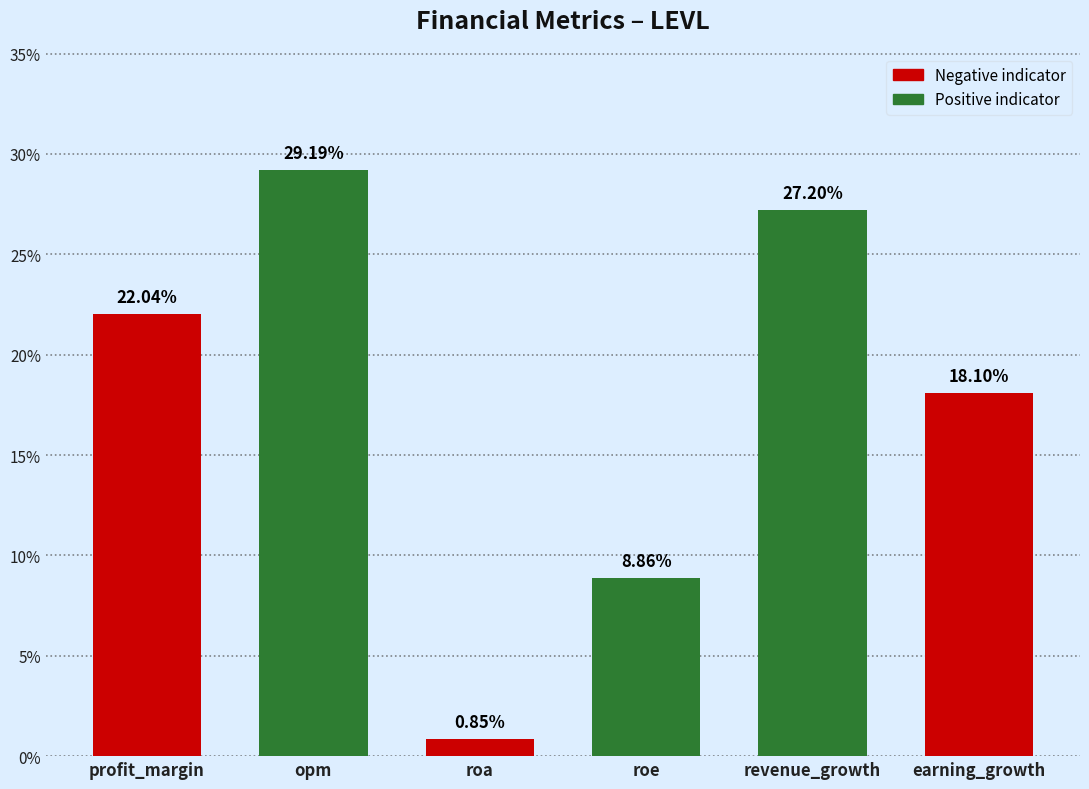

What is the difference between the values at profit_margin and revenue_growth?

5.2